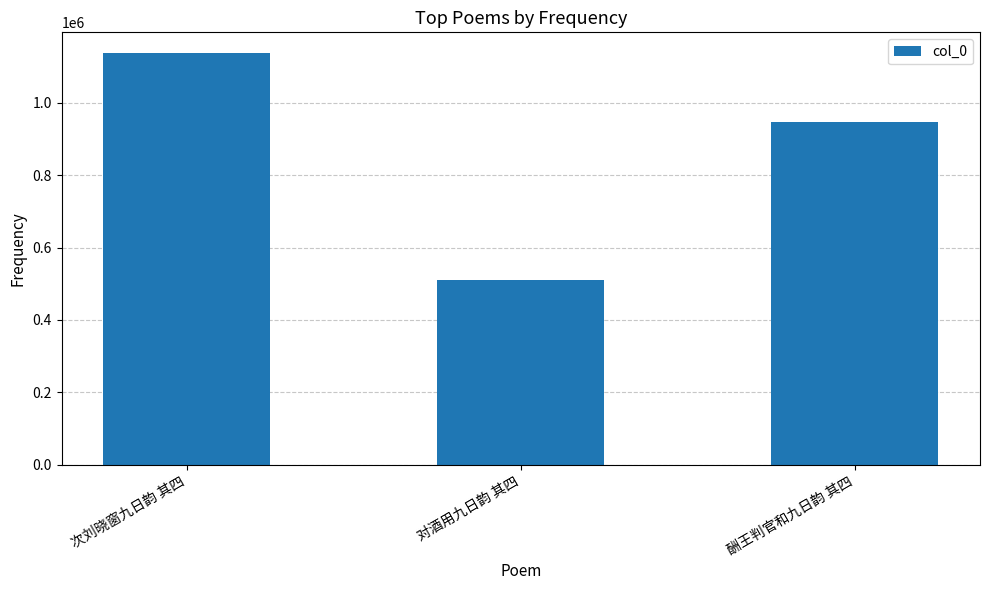

Is it true that the value at 对酒用九日韵 其四 is 204325?

False